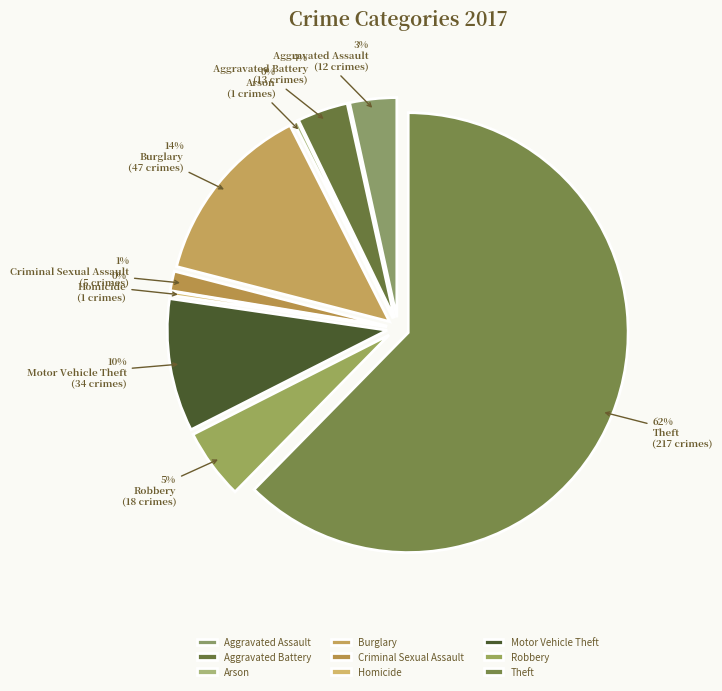

What is the total percentage of Burglary and Theft?

75.9%